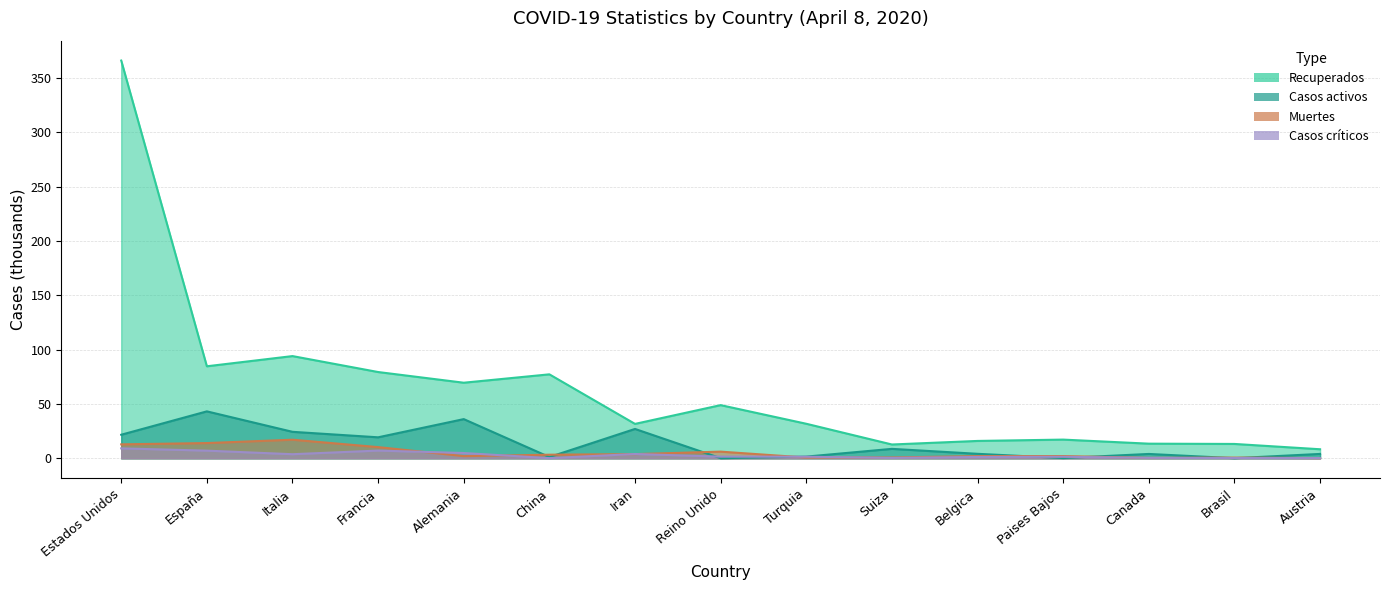

What is the sum of the Recuperados values at Alemania and Francia?

149.0